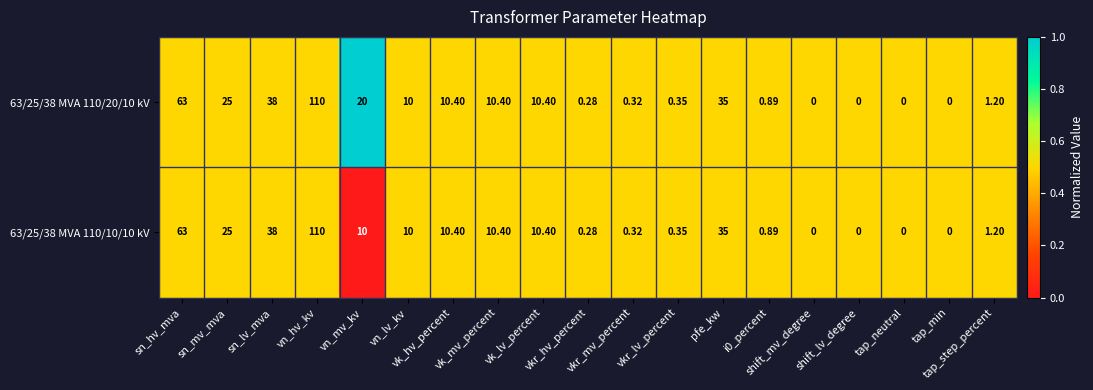

List the series in order of their overall mean, lowest first.

63/25/38 MVA 110/10/10 kV, 63/25/38 MVA 110/20/10 kV